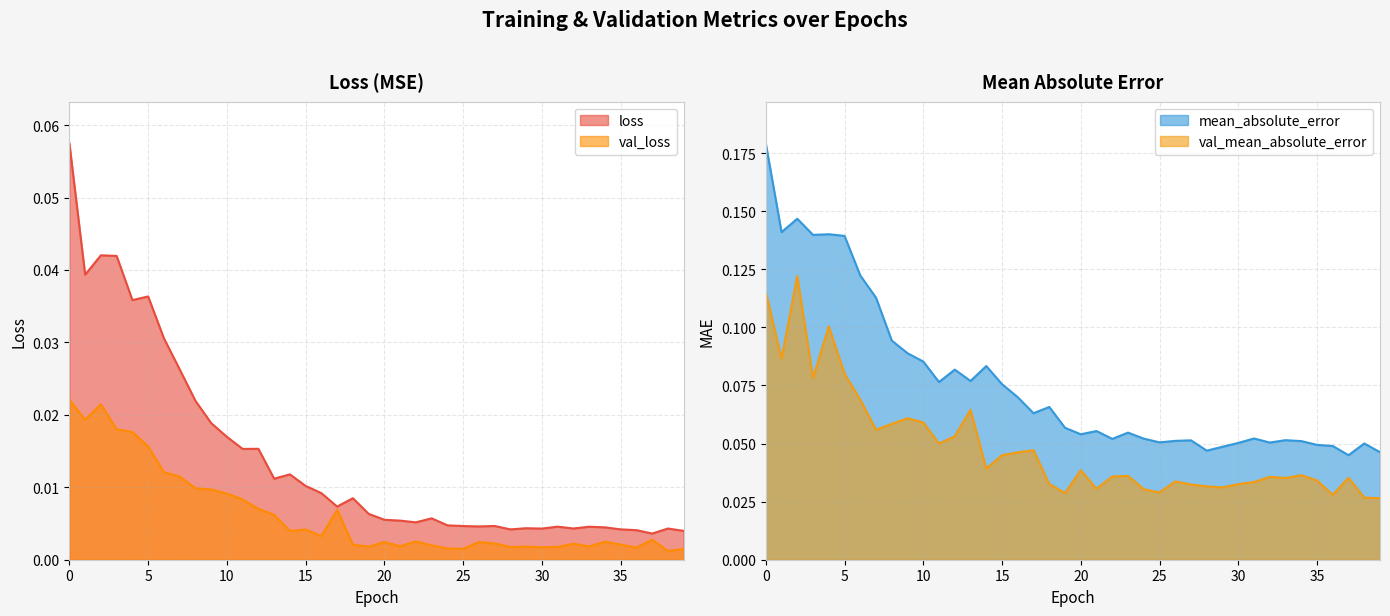

Reading left to right, what are all the values shown in this chart?

loss: 0=0.1	1=0.0	2=0.0	3=0.0	4=0.0	5=0.0	6=0.0	7=0.0	8=0.0	9=0.0	10=0.0	11=0.0	12=0.0	13=0.0	14=0.0	15=0.0	16=0.0	17=0.0	18=0.0	19=0.0	20=0.0	21=0.0	22=0.0	23=0.0	24=0.0	25=0.0	26=0.0	27=0.0	28=0.0	29=0.0	30=0.0	31=0.0	32=0.0	33=0.0	34=0.0	35=0.0	36=0.0	37=0.0	38=0.0	39=0.0
val_loss: 0=0.0	1=0.0	2=0.0	3=0.0	4=0.0	5=0.0	6=0.0	7=0.0	8=0.0	9=0.0	10=0.0	11=0.0	12=0.0	13=0.0	14=0.0	15=0.0	16=0.0	17=0.0	18=0.0	19=0.0	20=0.0	21=0.0	22=0.0	23=0.0	24=0.0	25=0.0	26=0.0	27=0.0	28=0.0	29=0.0	30=0.0	31=0.0	32=0.0	33=0.0	34=0.0	35=0.0	36=0.0	37=0.0	38=0.0	39=0.0
mean_absolute_error: 0=0.2	1=0.1	2=0.1	3=0.1	4=0.1	5=0.1	6=0.1	7=0.1	8=0.1	9=0.1	10=0.1	11=0.1	12=0.1	13=0.1	14=0.1	15=0.1	16=0.1	17=0.1	18=0.1	19=0.1	20=0.1	21=0.1	22=0.1	23=0.1	24=0.1	25=0.1	26=0.1	27=0.1	28=0.0	29=0.0	30=0.1	31=0.1	32=0.1	33=0.1	34=0.1	35=0.0	36=0.0	37=0.0	38=0.1	39=0.0
val_mean_absolute_error: 0=0.1	1=0.1	2=0.1	3=0.1	4=0.1	5=0.1	6=0.1	7=0.1	8=0.1	9=0.1	10=0.1	11=0.0	12=0.1	13=0.1	14=0.0	15=0.0	16=0.0	17=0.0	18=0.0	19=0.0	20=0.0	21=0.0	22=0.0	23=0.0	24=0.0	25=0.0	26=0.0	27=0.0	28=0.0	29=0.0	30=0.0	31=0.0	32=0.0	33=0.0	34=0.0	35=0.0	36=0.0	37=0.0	38=0.0	39=0.0